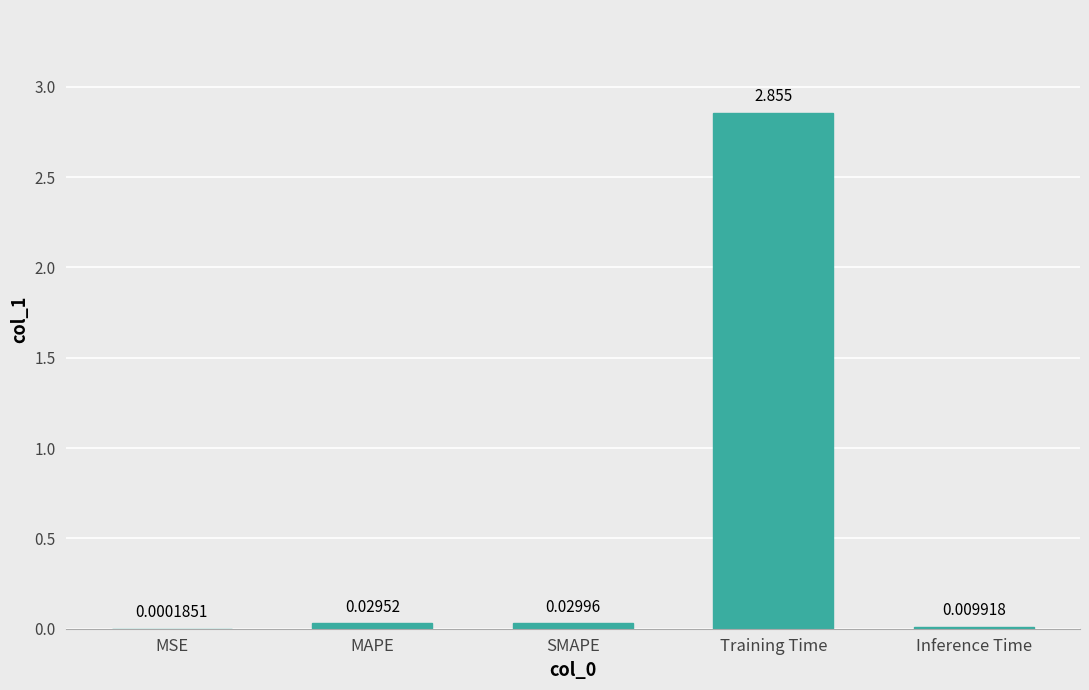

Between MAPE and Training Time, which is larger?

Training Time